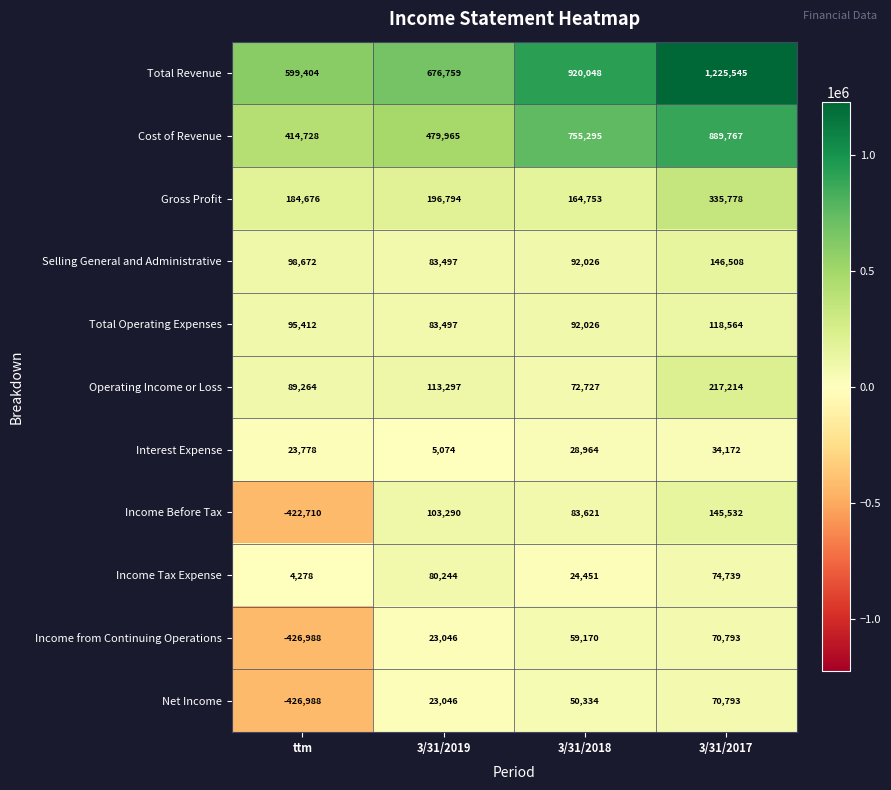

Where is Operating Income or Loss nearest to the value 144970?

3/31/2019